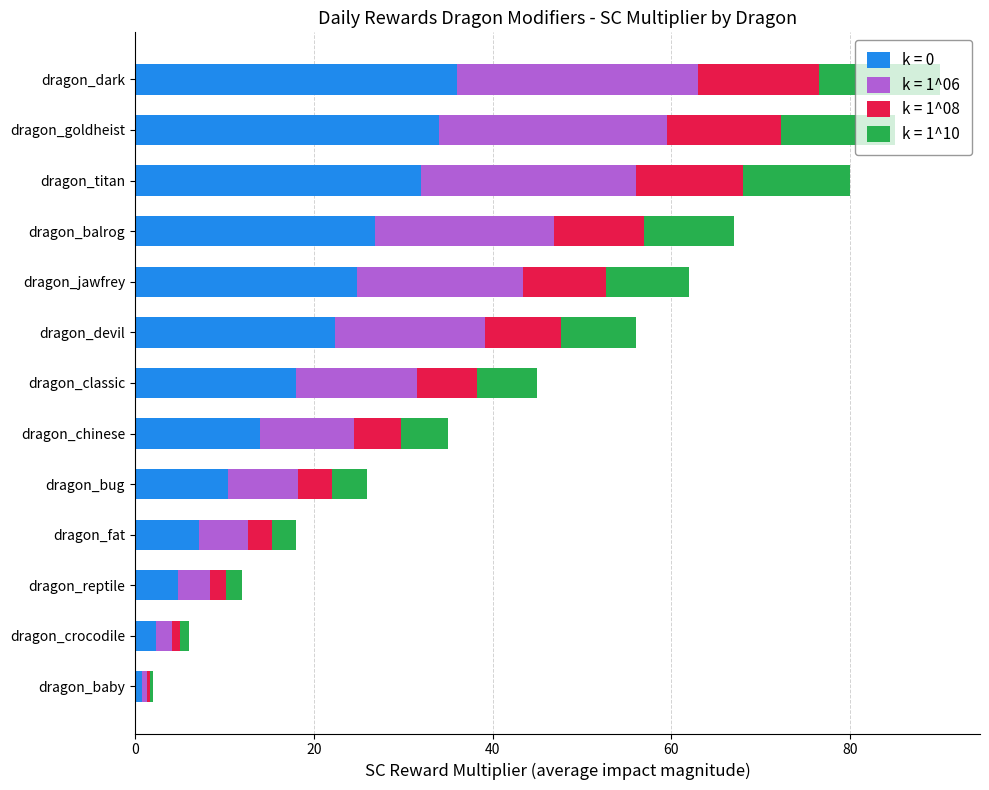

At which label does k = 0 reach its peak?

dragon_dark